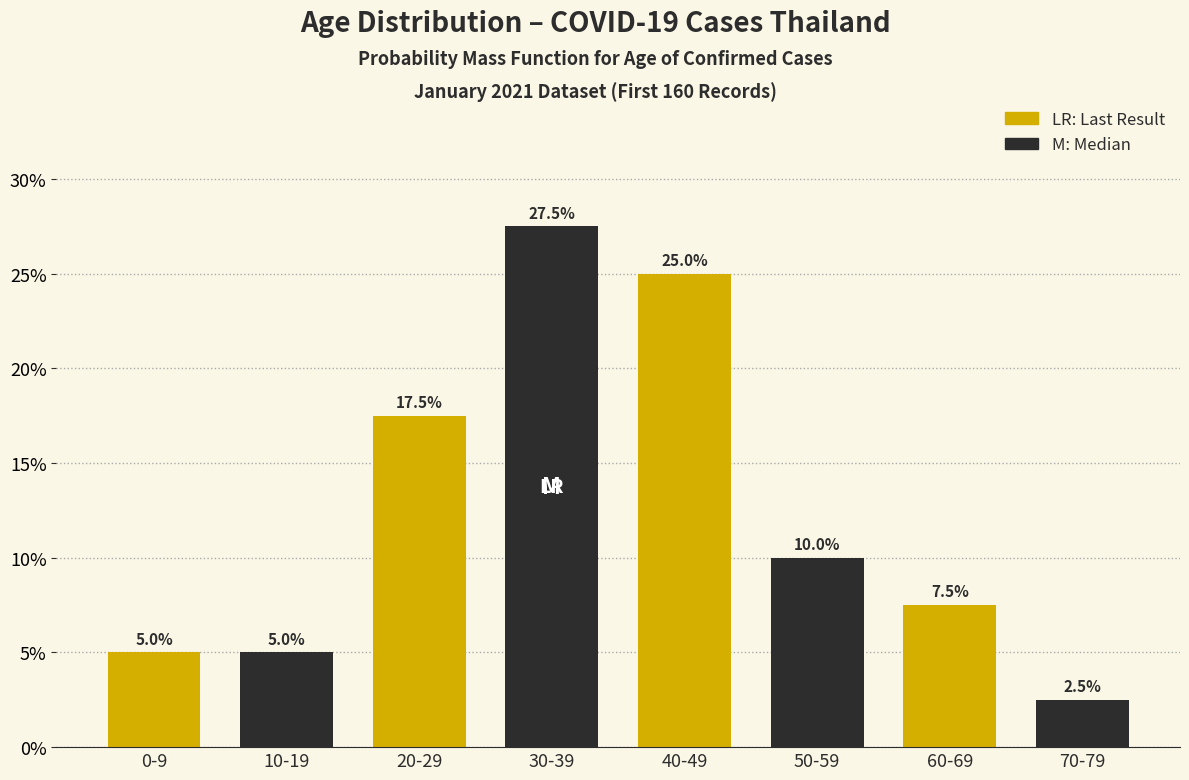

Reading left to right, transcribe all the data shown in this chart.

0-9=5.0	10-19=5.0	20-29=17.5	30-39=27.5	40-49=25.0	50-59=10.0	60-69=7.5	70-79=2.5